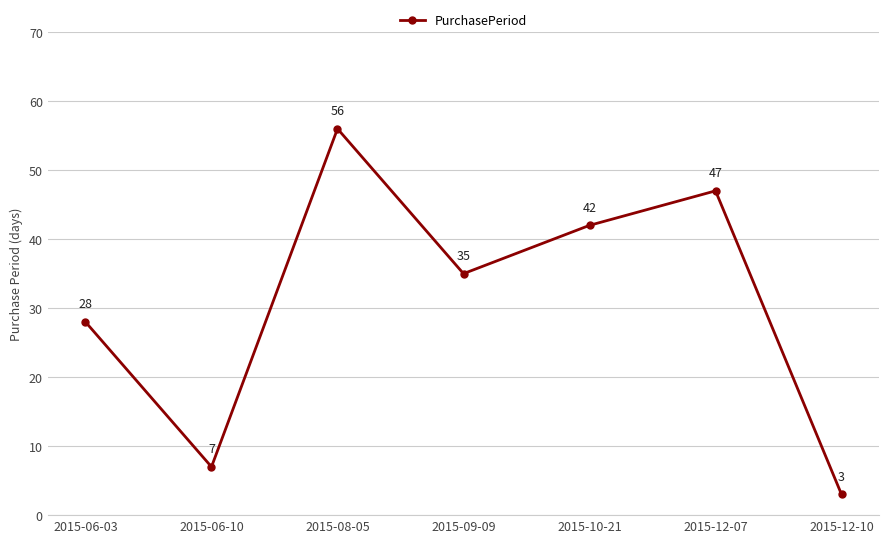

Which label corresponds to the smallest value in the chart?

2015-12-10